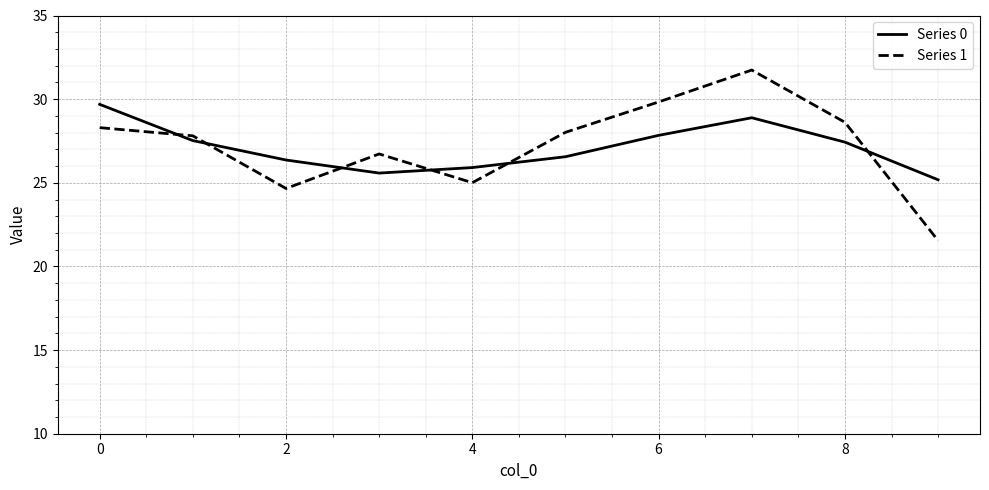

What is the maximum value shown in the chart?

31.7